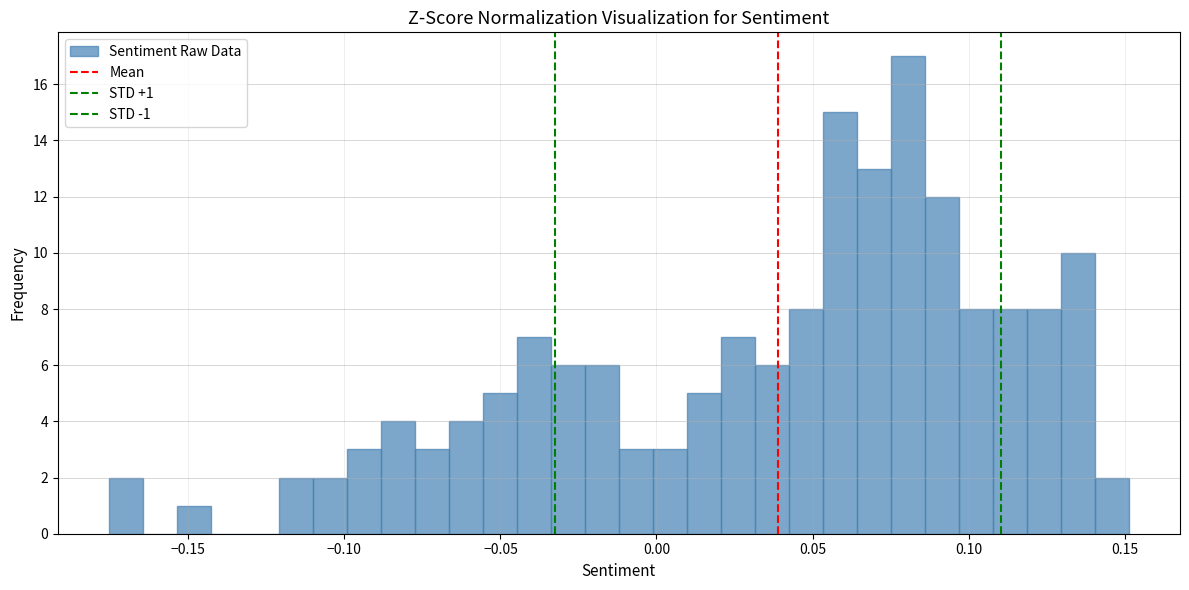

Read against the x-axis, roughly where is the centre of the tallest bar?

0.080